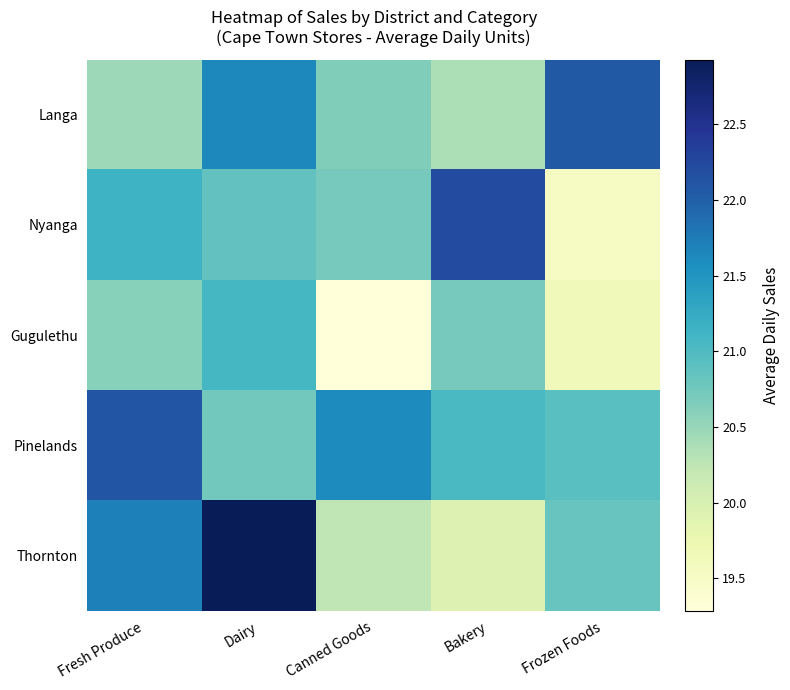

Reading left to right, what are all the values shown in this chart?

Langa: Fresh Produce=20.5	Dairy=21.6	Canned Goods=20.6	Bakery=20.4	Frozen Foods=22.1
Nyanga: Fresh Produce=21.1	Dairy=20.9	Canned Goods=20.7	Bakery=22.2	Frozen Foods=19.5
Gugulethu: Fresh Produce=20.6	Dairy=21.1	Canned Goods=19.3	Bakery=20.7	Frozen Foods=19.6
Pinelands: Fresh Produce=22.1	Dairy=20.8	Canned Goods=21.6	Bakery=21.0	Frozen Foods=20.9
Thornton: Fresh Produce=21.7	Dairy=22.9	Canned Goods=20.2	Bakery=19.9	Frozen Foods=20.8